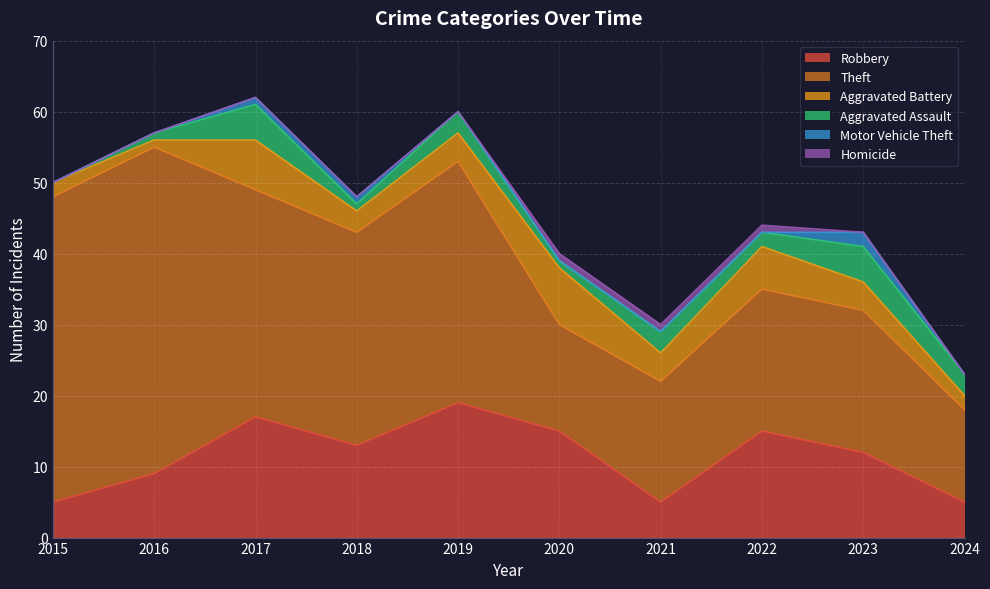

Is it true that Robbery equals 12 at 2016?

False